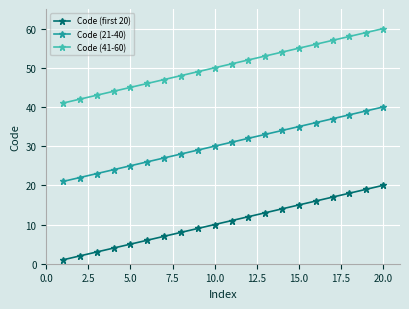

Which series has the largest total across all categories?

Code (41-60)